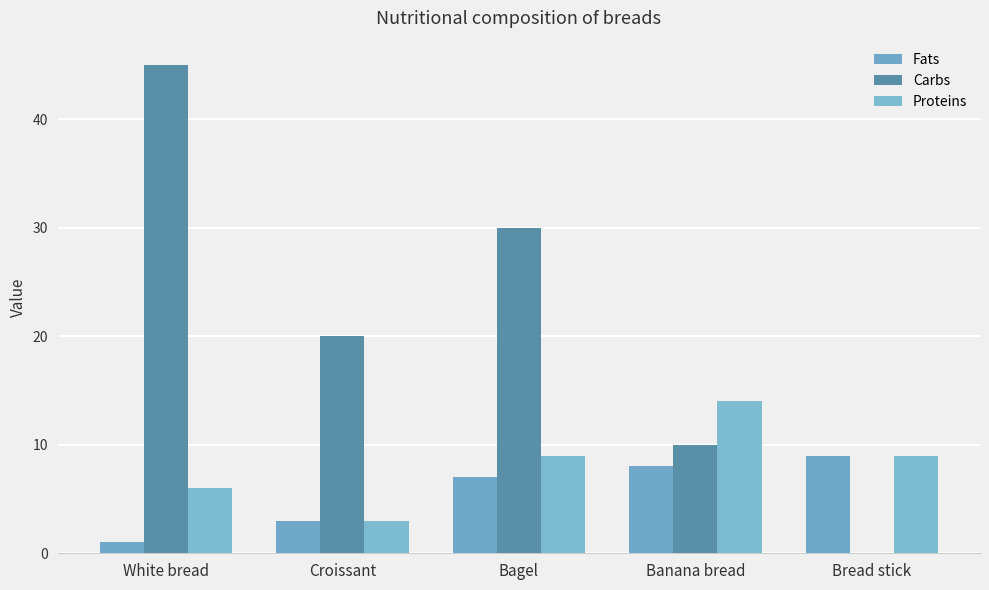

What is the difference between the Fats values at White bread and Bagel?

6